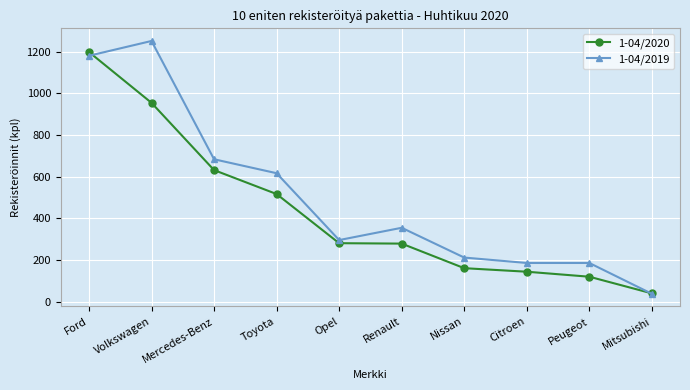

How many data points in 1-04/2020 are less than 281?

5